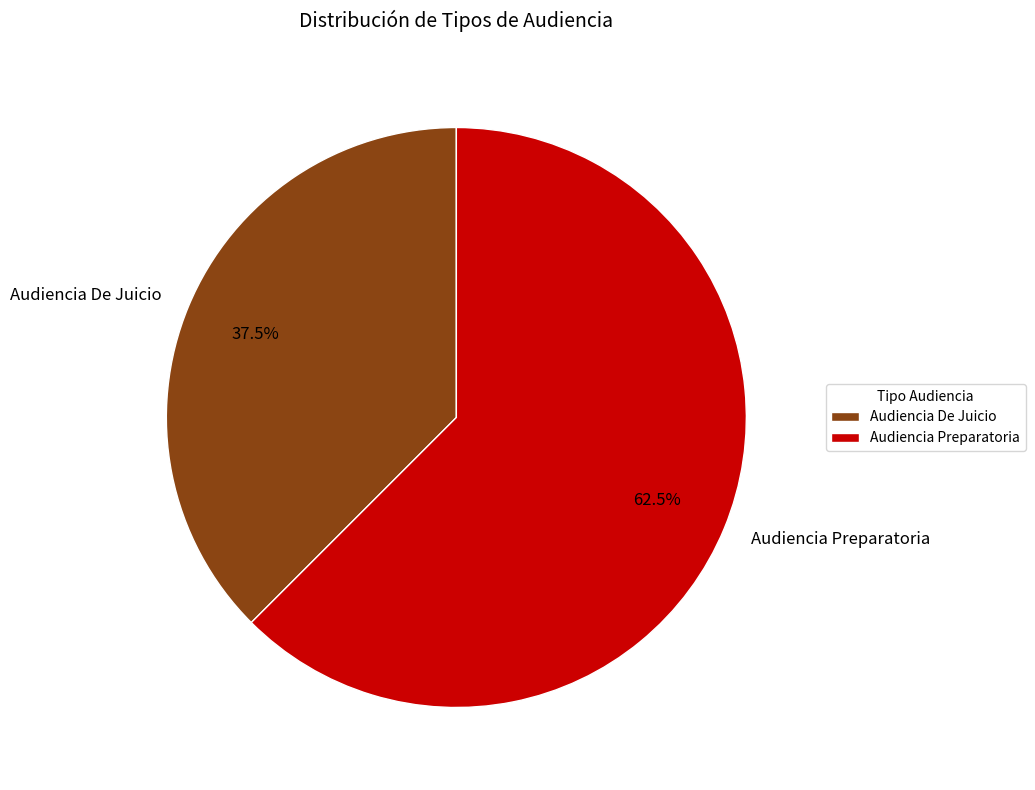

What portion of the pie excludes Audiencia De Juicio?

62.5%